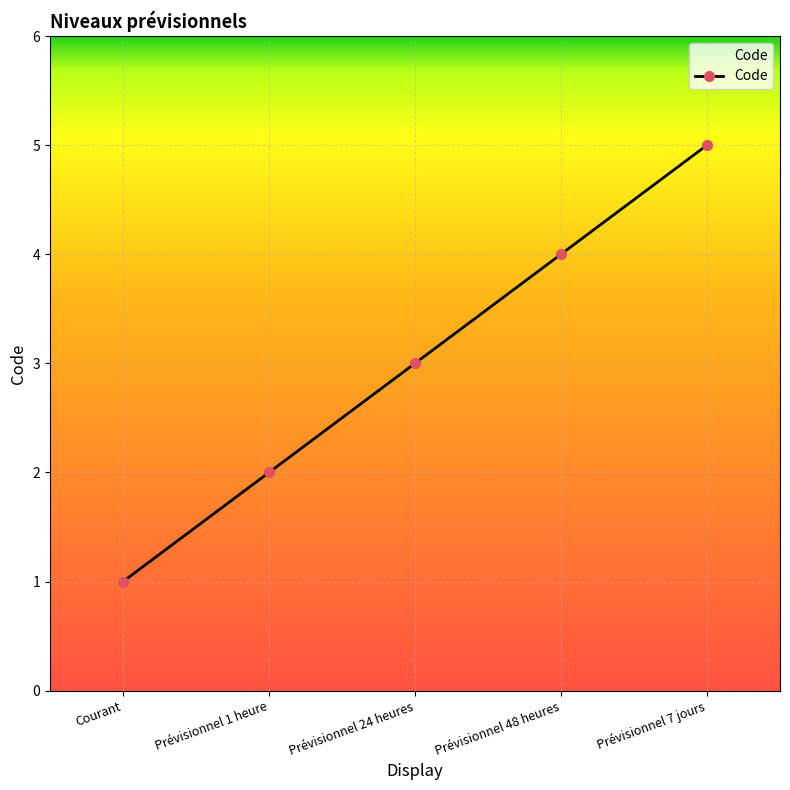

Which has a higher value, Prévisionnel 48 heures or Prévisionnel 7 jours?

Prévisionnel 7 jours